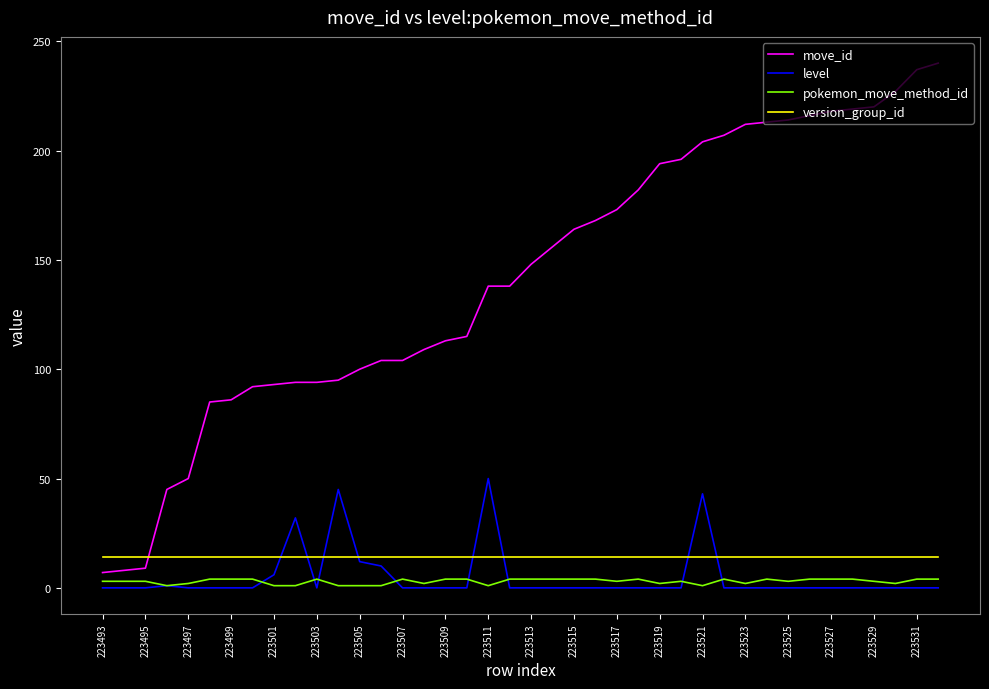

Which series has the largest total across all categories?

move_id